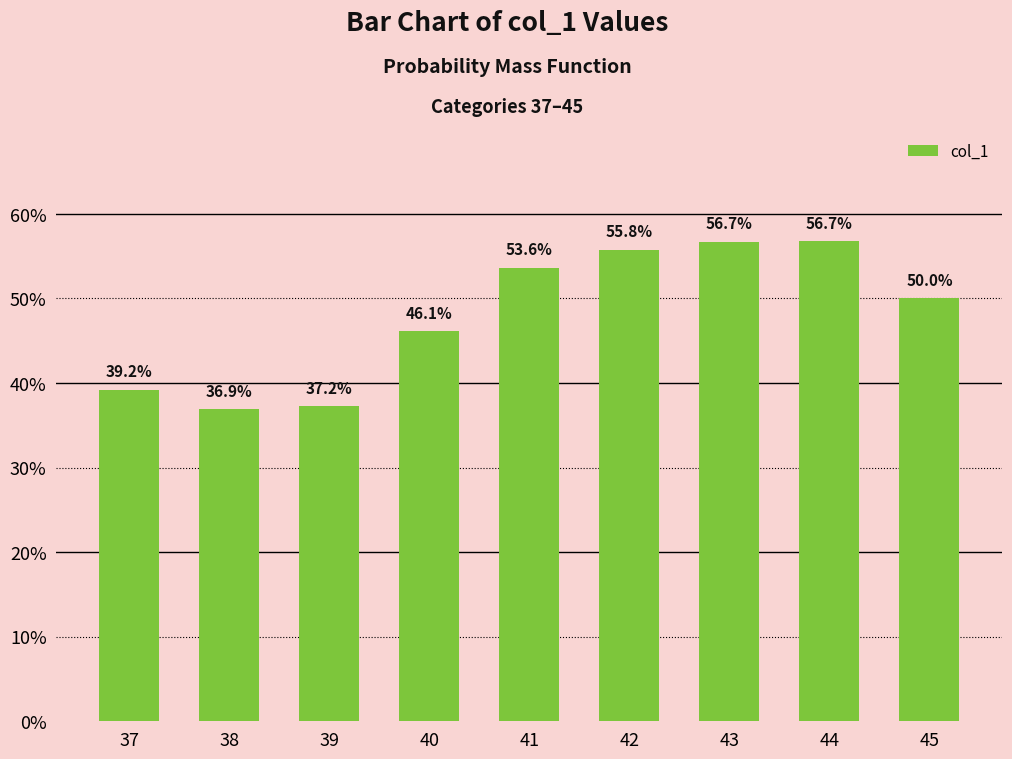

What is the greatest value displayed?

0.6